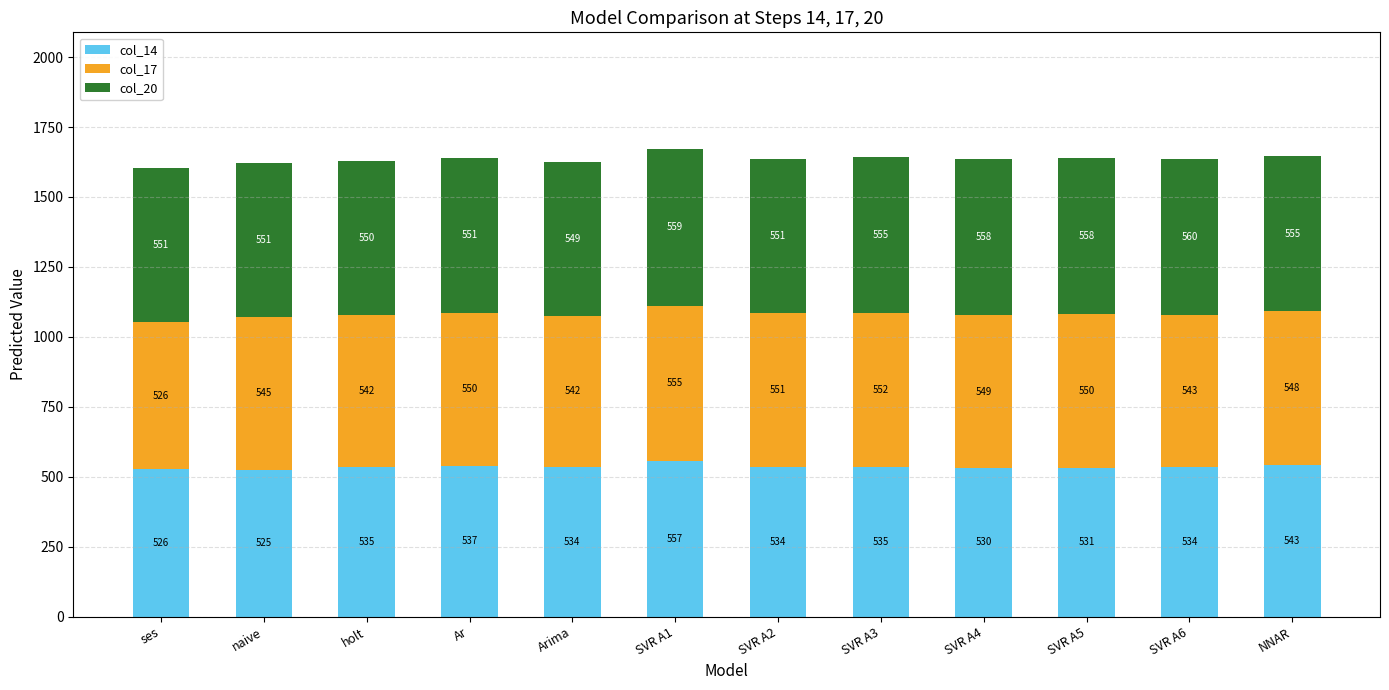

Reading left to right, list the values for the col_14 series.

ses=526	naive=525	holt=535	Ar=537	Arima=534	SVR A1=557	SVR A2=534	SVR A3=535	SVR A4=530	SVR A5=531	SVR A6=534	NNAR=543